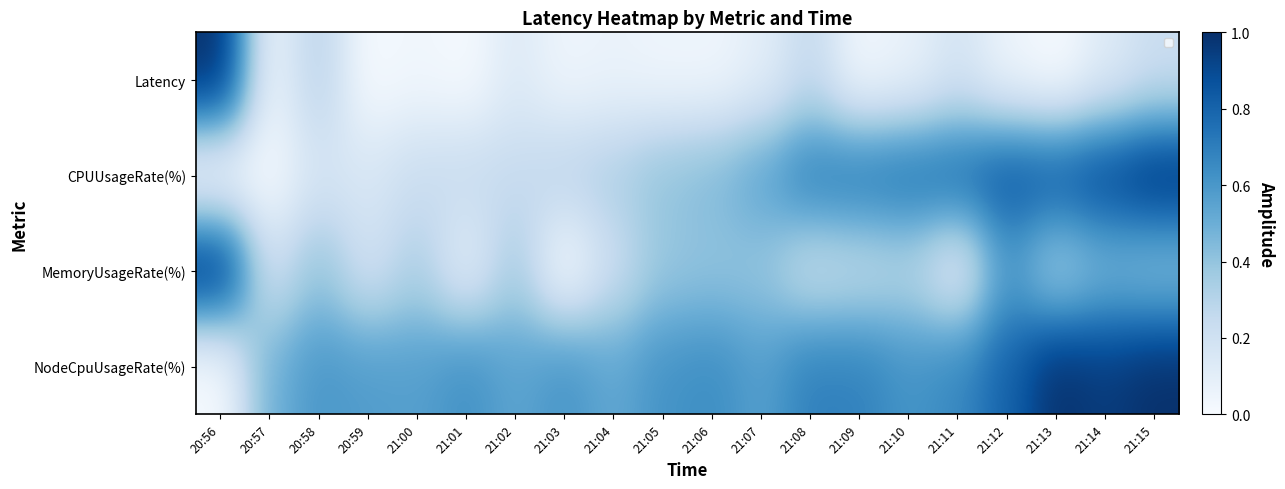

True or false: NodeCpuUsageRate(%) has a value of 0.8 at 21:12.

True